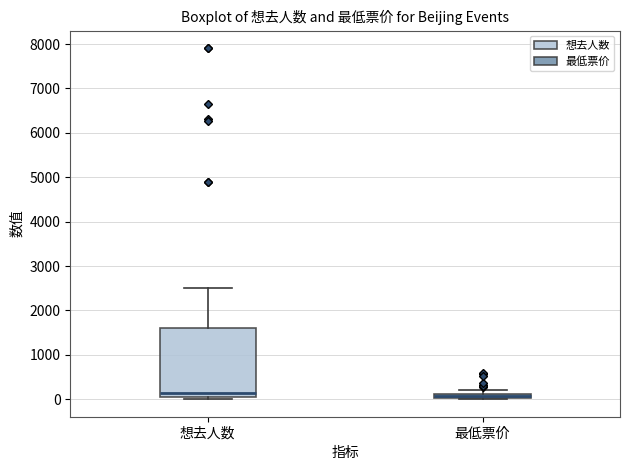

Comparing the boxes themselves (not the whiskers), which one is the tallest?

想去人数